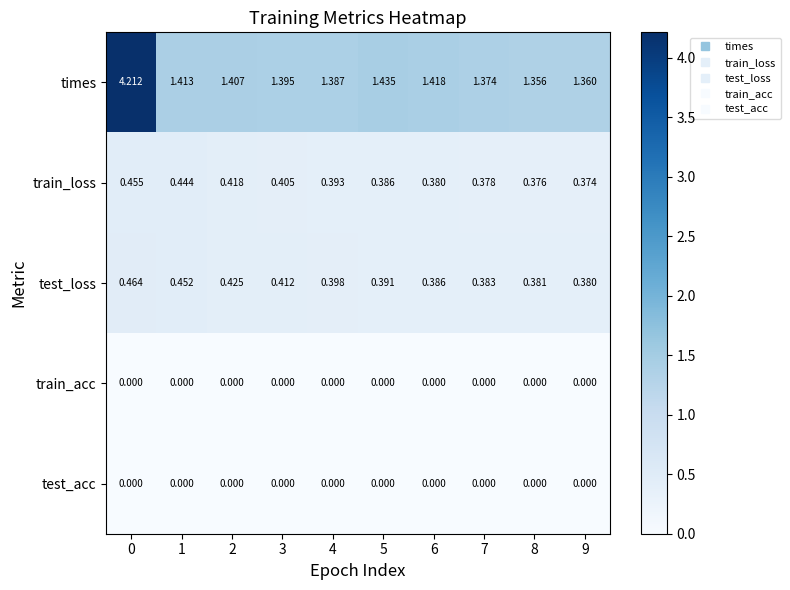

Which series has the largest total across all categories?

times